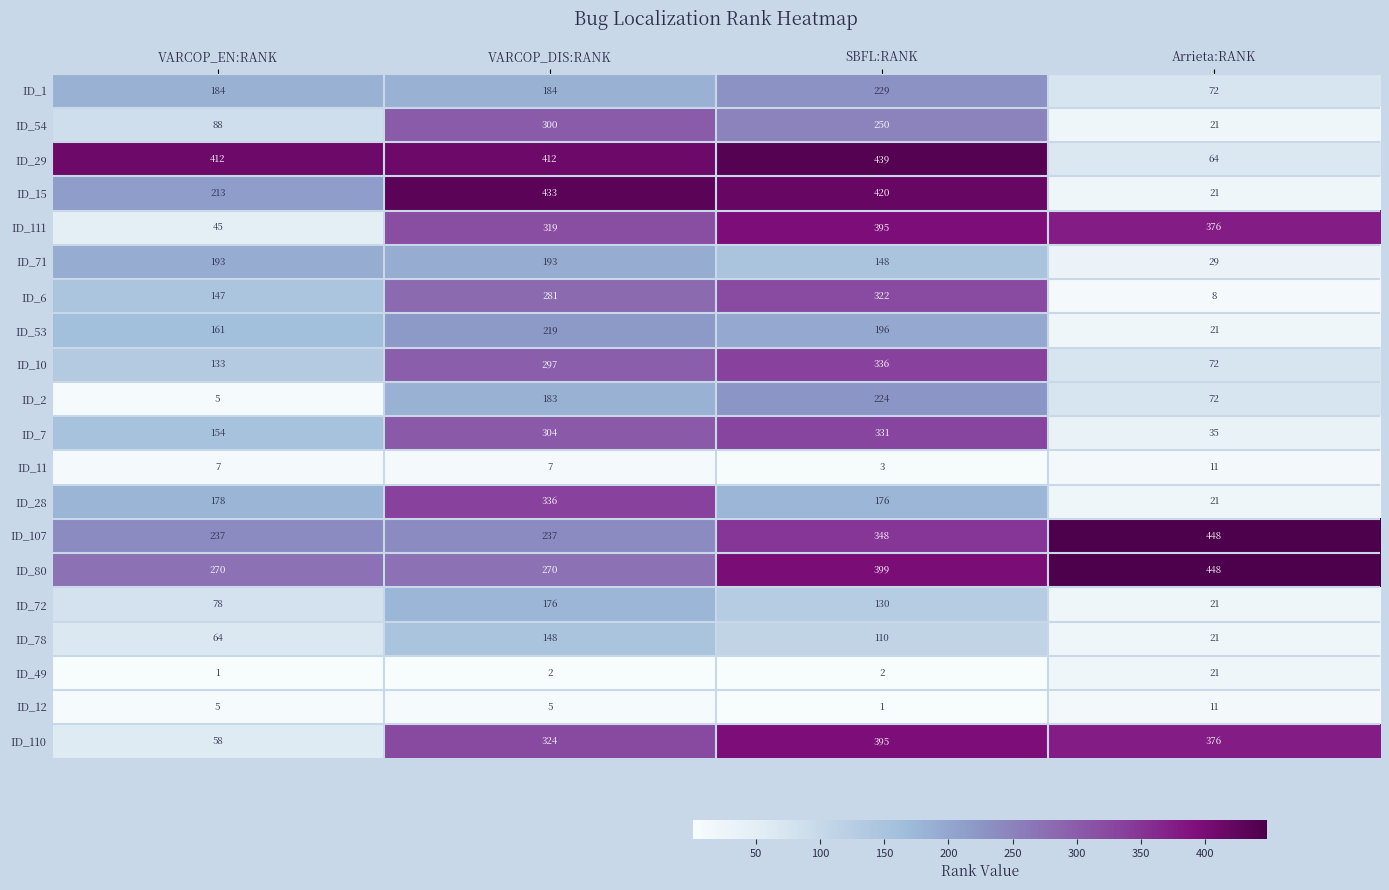

The ID_15 series shows 21 at Arrieta:RANK. True or false?

True